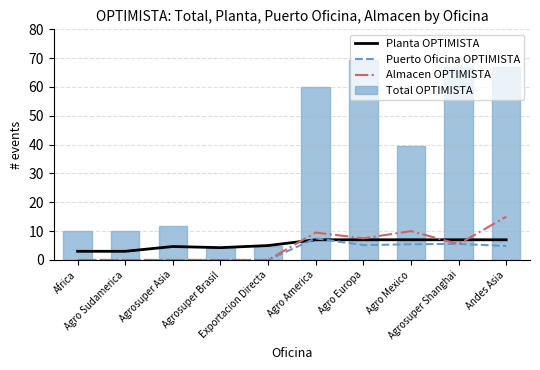

How many data points does each series have?

10